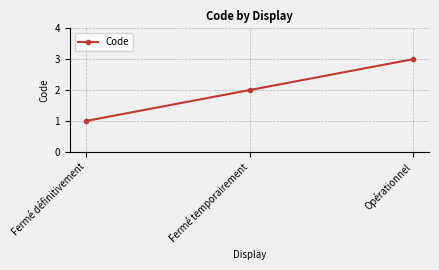

What is the difference between the maximum and minimum values?

2